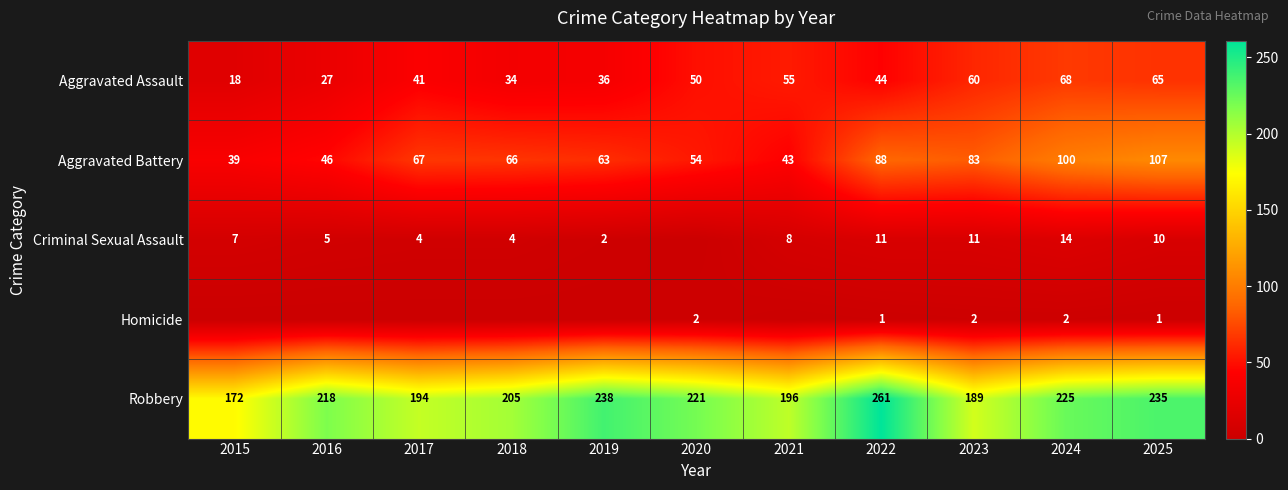

At how many categories does at least one series exceed 152?

11